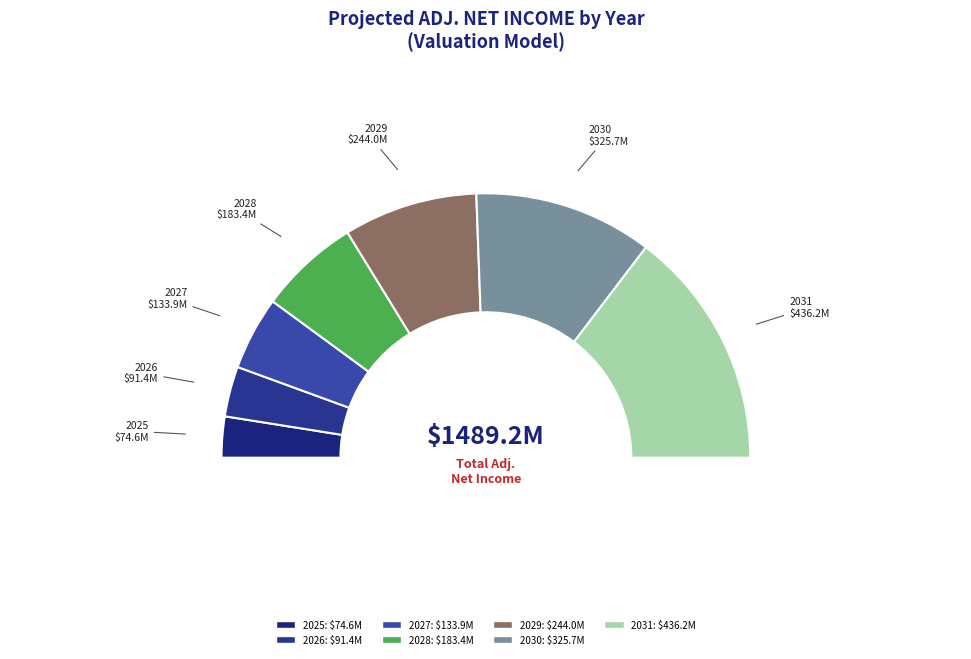

How many segments does this pie chart have?

7